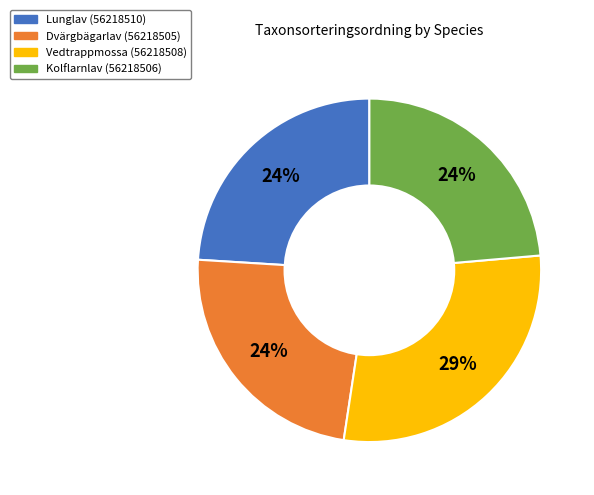

What percentage is the Lunglav (56218510) slice, to the nearest percent?

24%